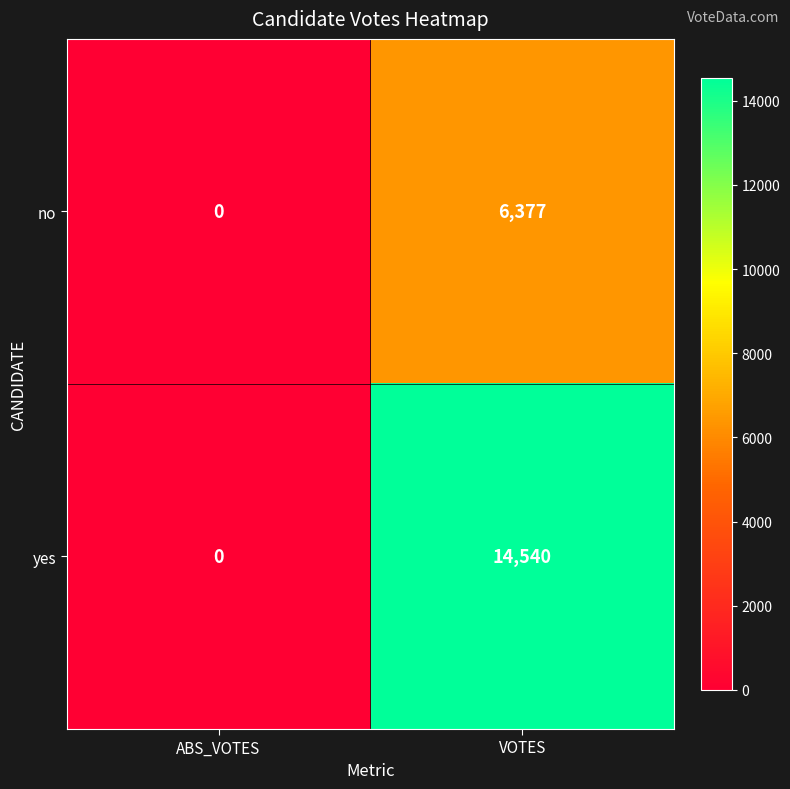

What is the total value across all series at VOTES?

20917